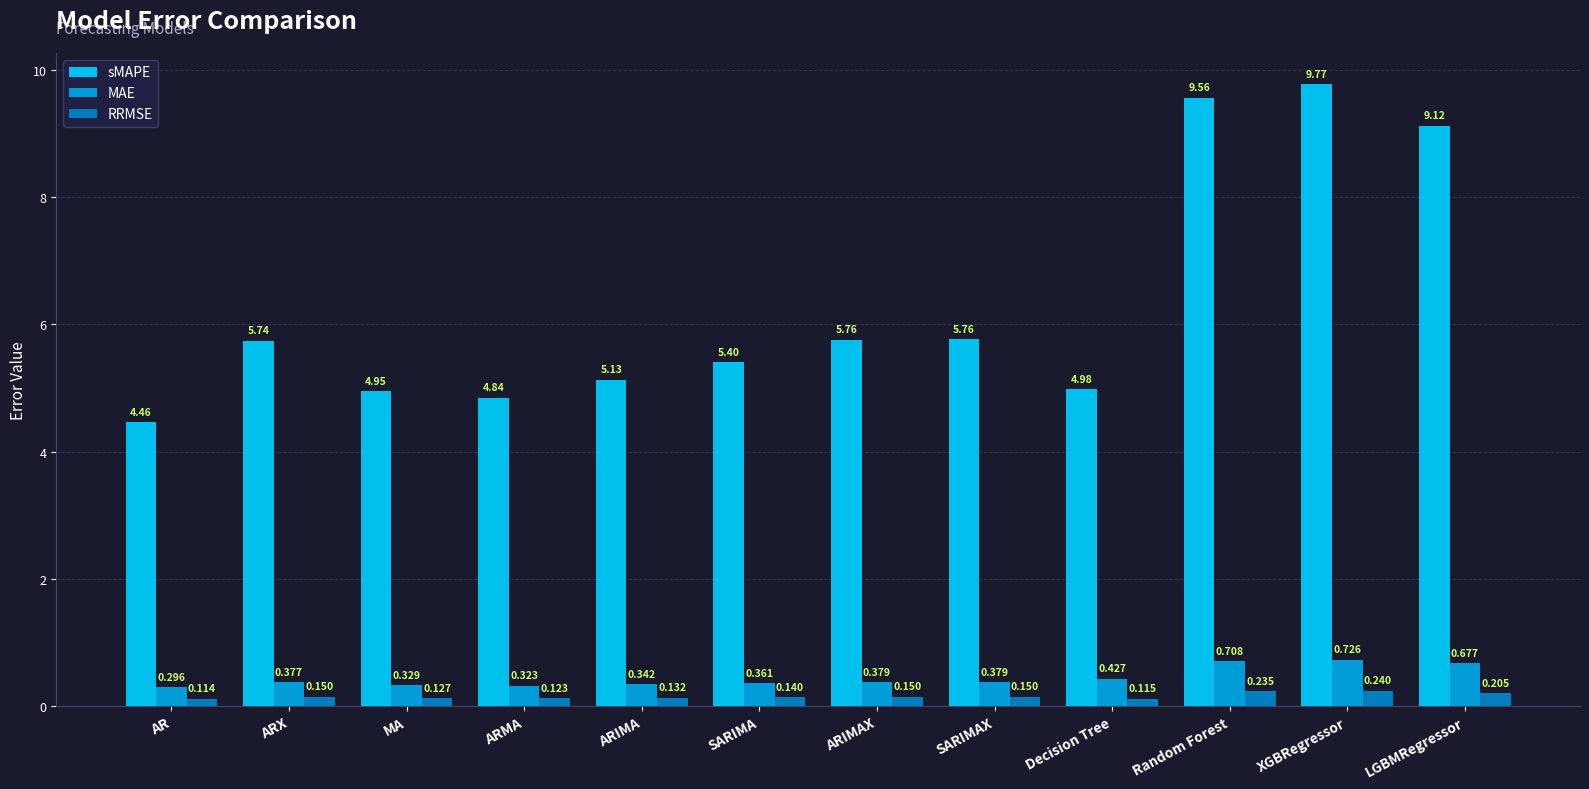

At which label is RRMSE closest to 0?

AR